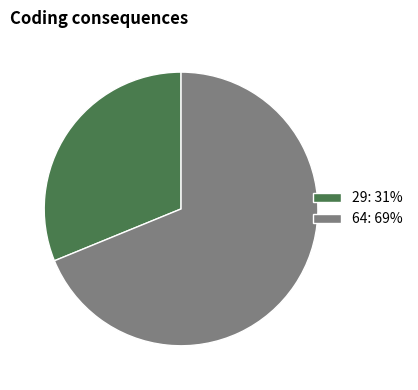

Approximately how many times larger is the value at 29: 31% compared to 64: 69%?

0.5